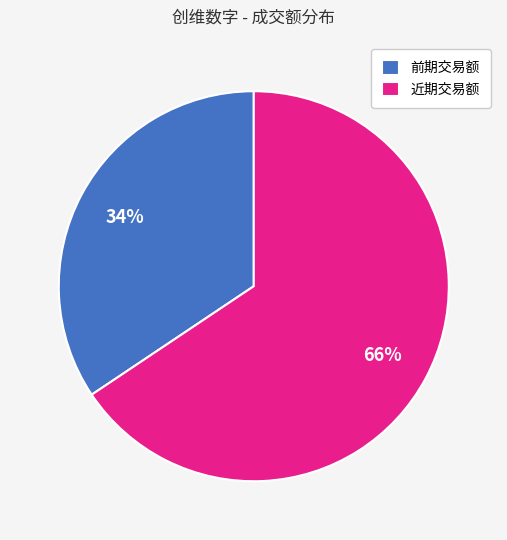

Is there any slice that represents more than half of the pie?

Yes